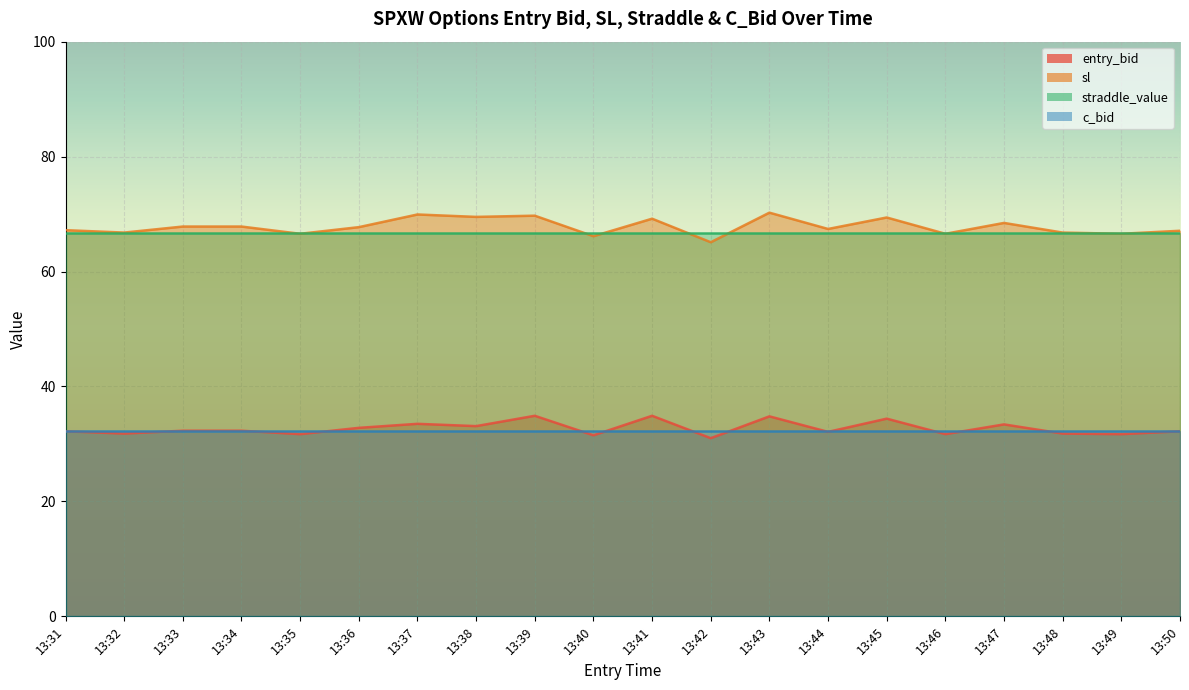

What is the sum of the entry_bid values at 13:50 and 13:31?

64.4